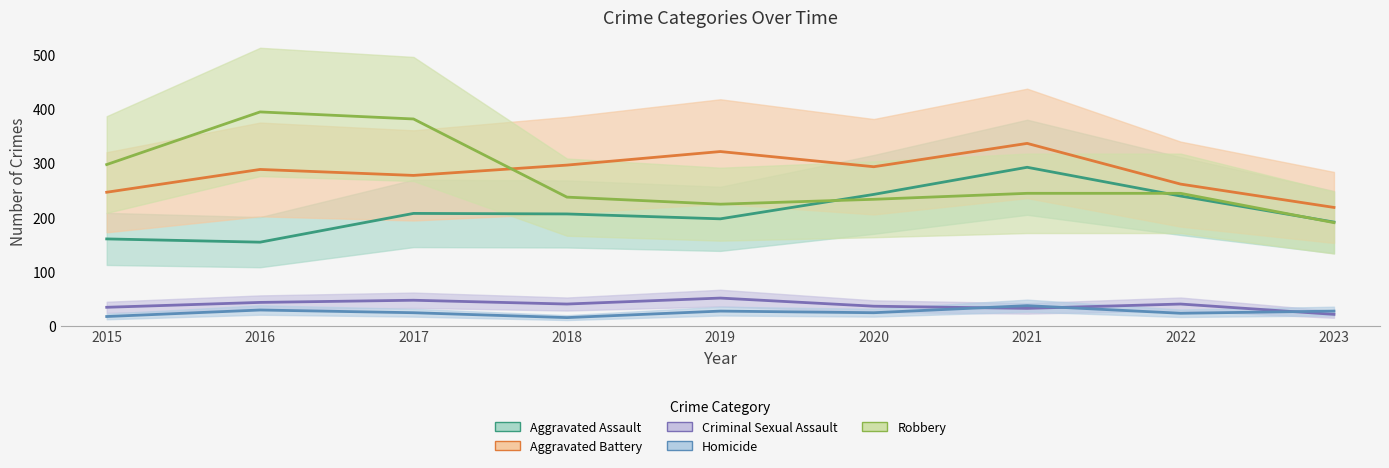

What is the approximate value of Robbery at 2018?

237